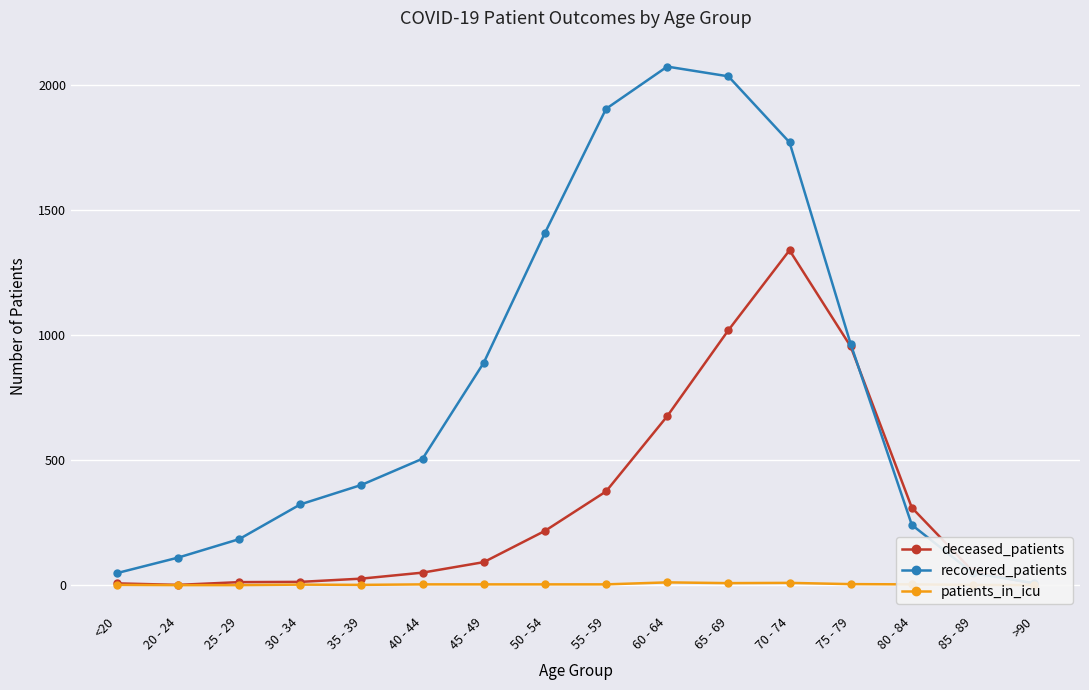

Is it true that deceased_patients equals 676 at 60 - 64?

True